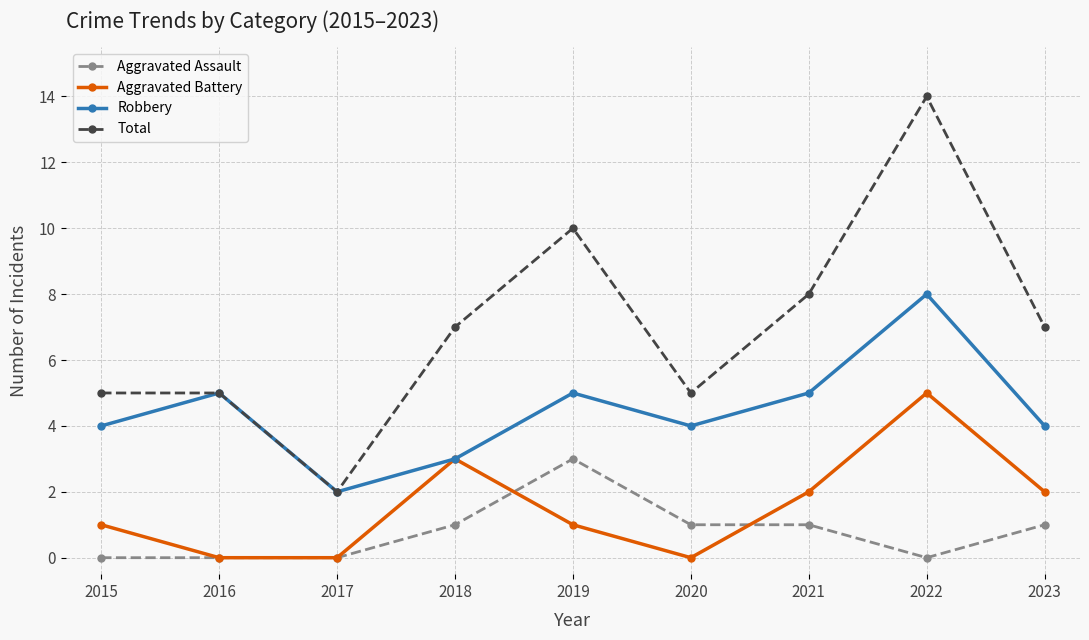

At which category is the sum across all series the highest?

2022